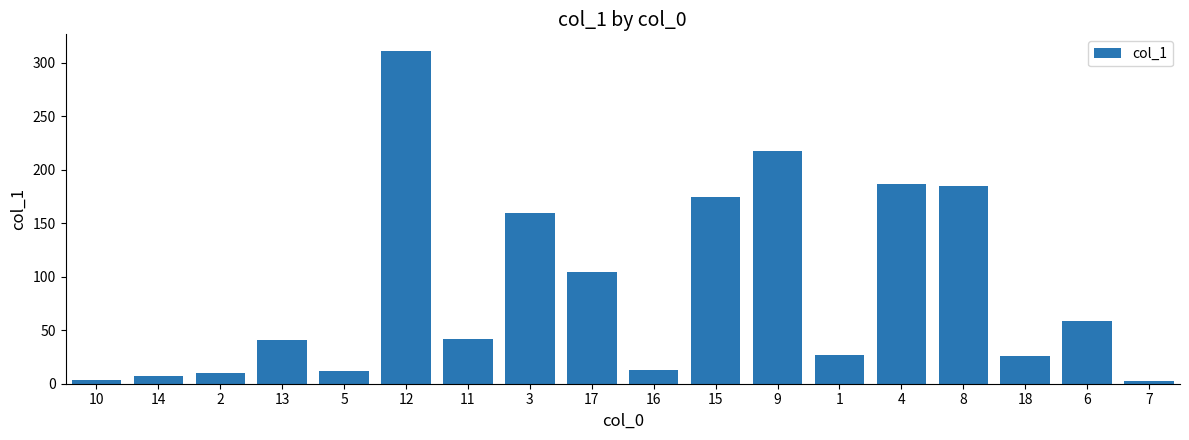

What is the value of the 13th bar from the left?

27.3